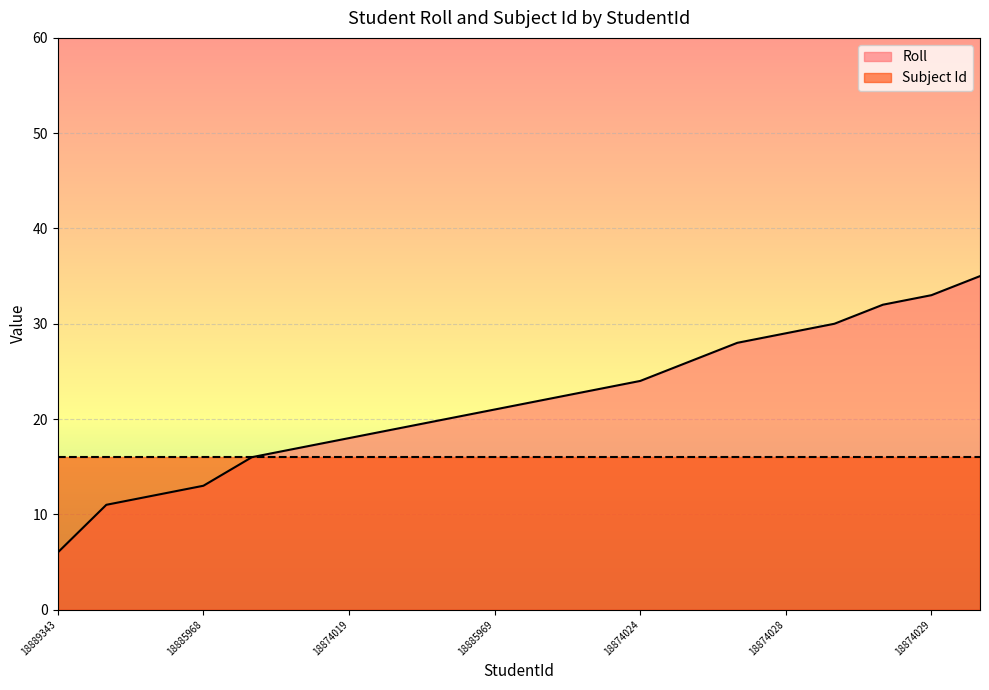

Reading right to left, list all the values displayed in this chart.

35	33	32	30	29	28	26	24	23	22	21	20	19	18	17	16	13	12	11	6